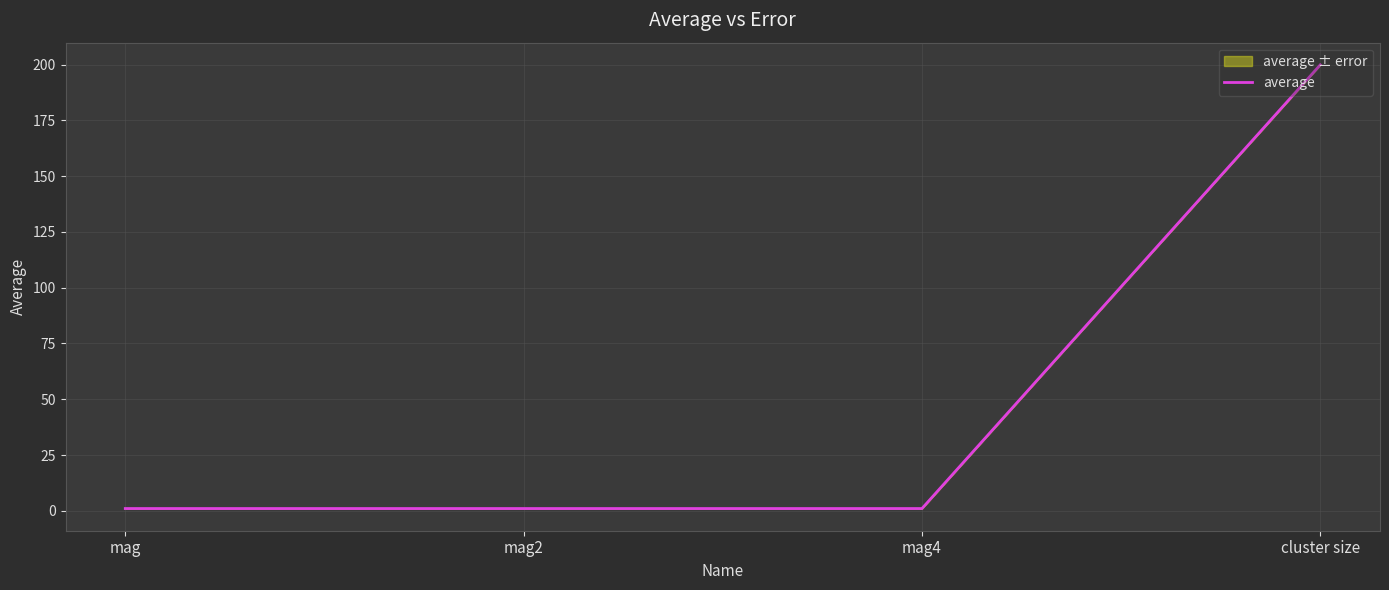

What is the sum of the values at mag and mag2?

2.0